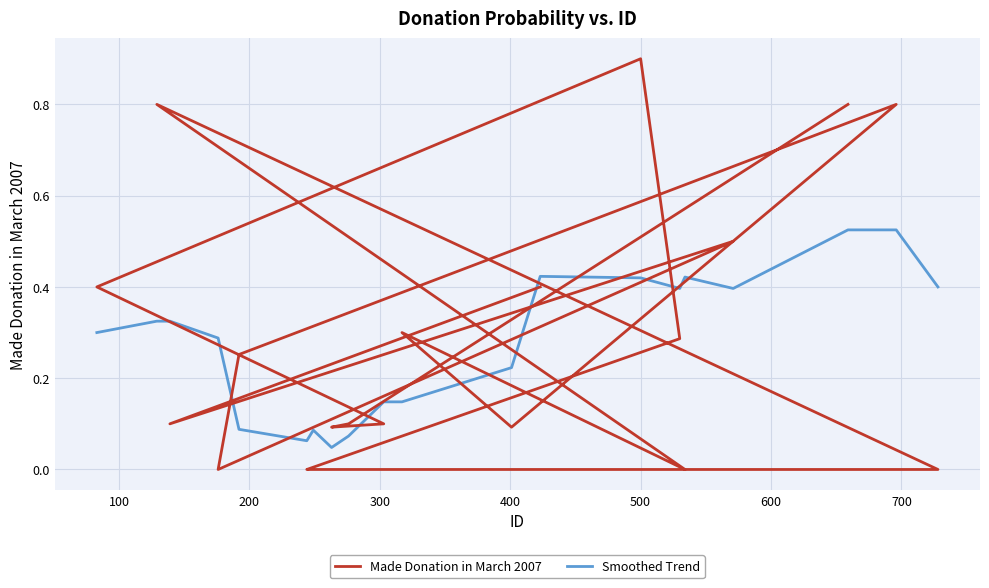

How many positive values does the Made Donation in March 2007 series have?

15